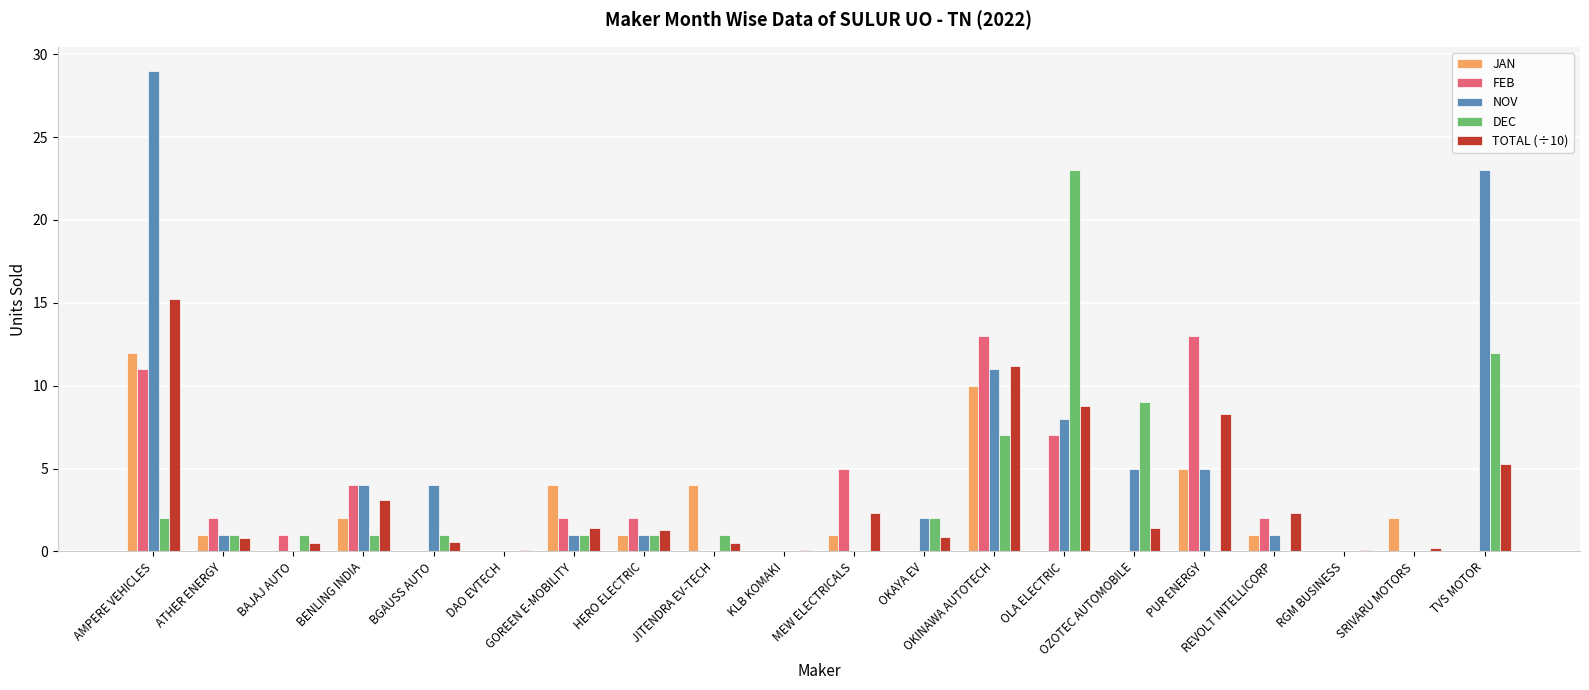

What is the highest value of the FEB series?

13.0